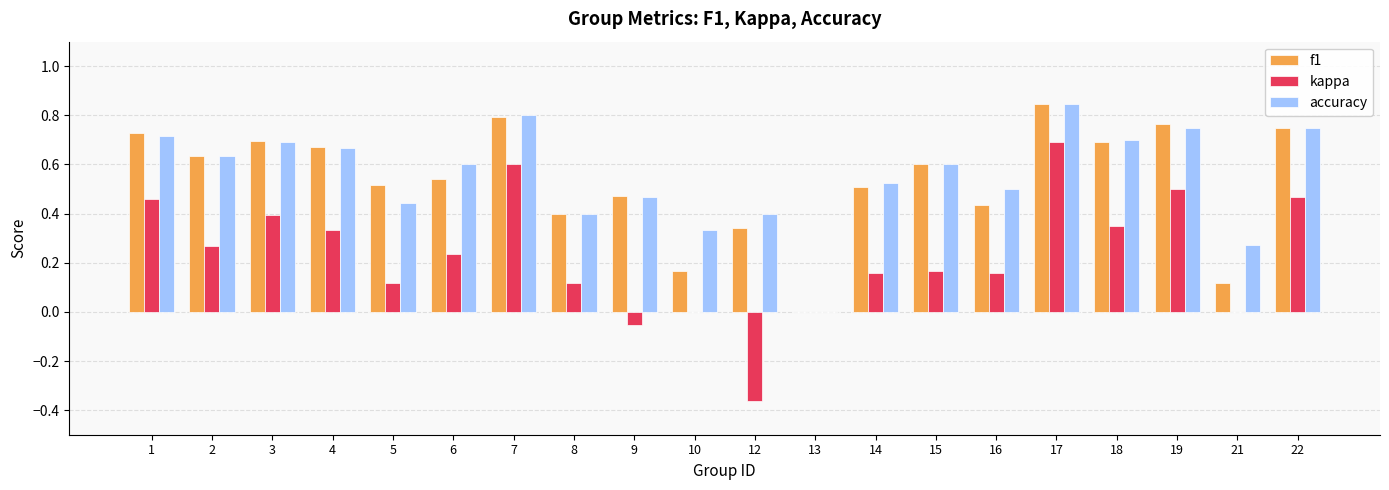

At which label is accuracy closest to 0?

13